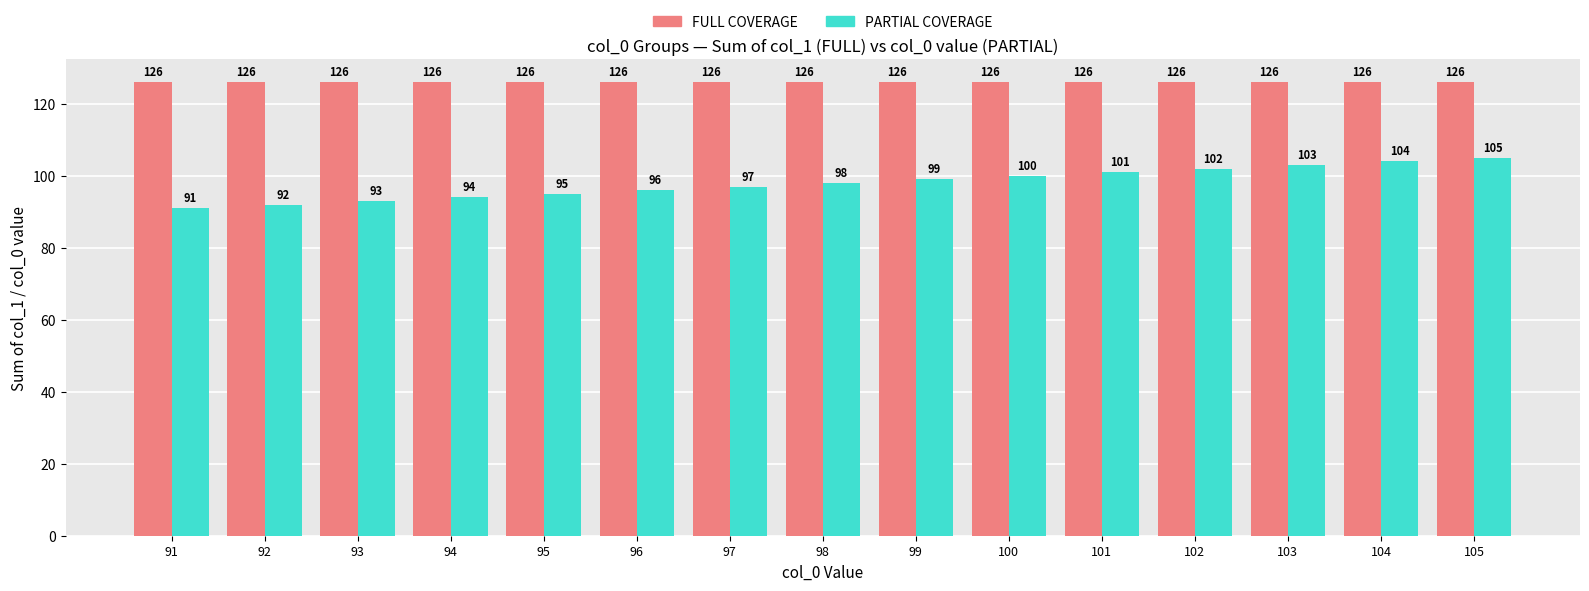

At how many categories does at least one series exceed 91?

15